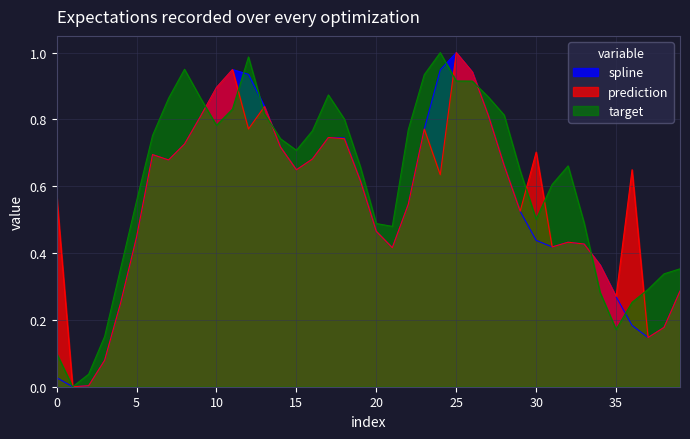

How many intersections are there between prediction and target?

10